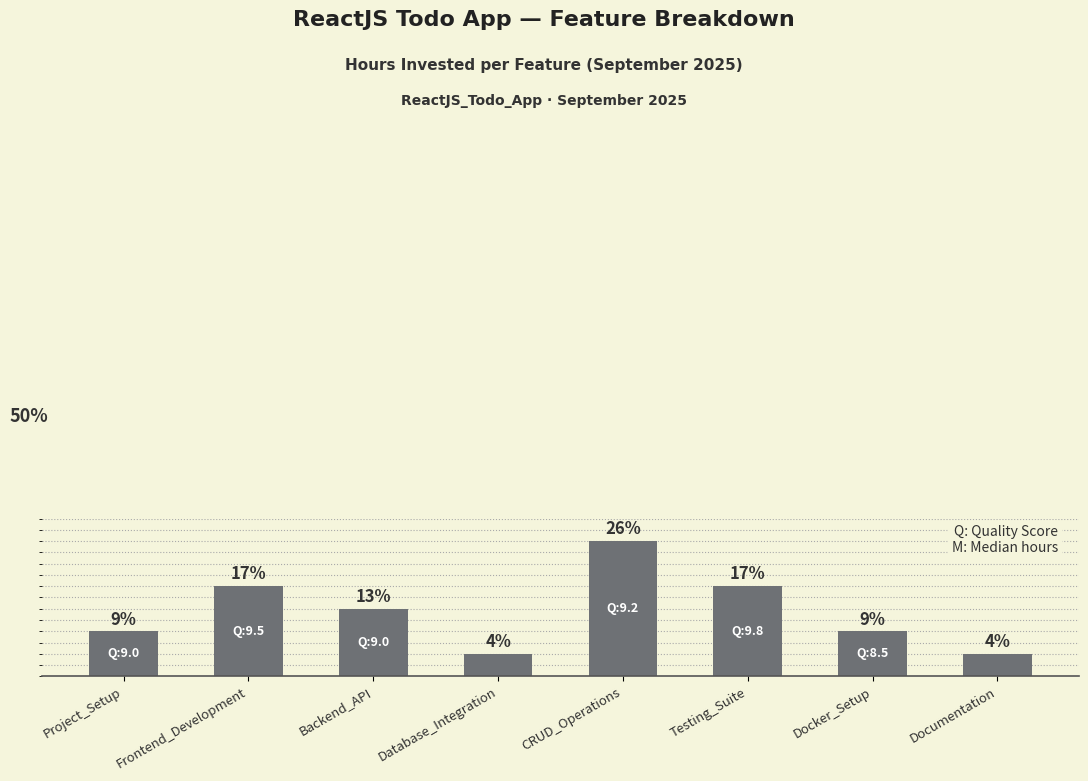

Are the bars grouped side by side (vs. stacked)?

No